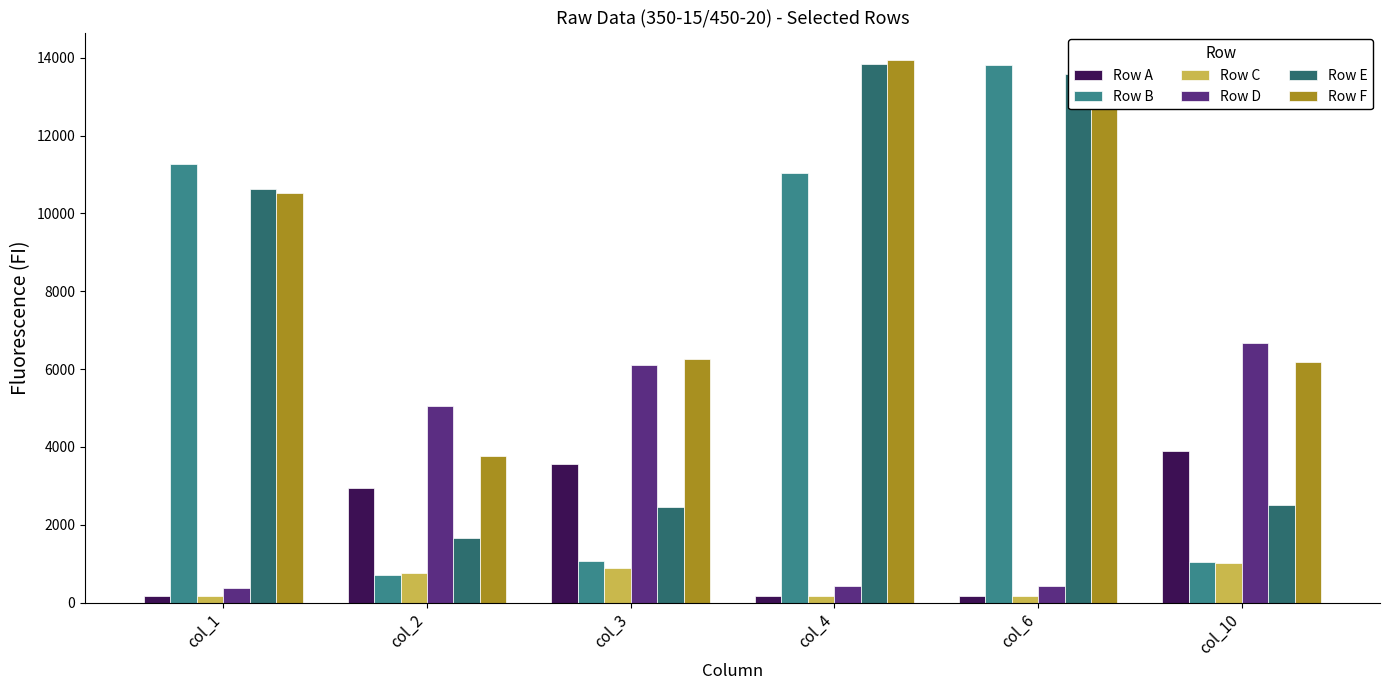

The Row F series shows 24791 at col_4. True or false?

False